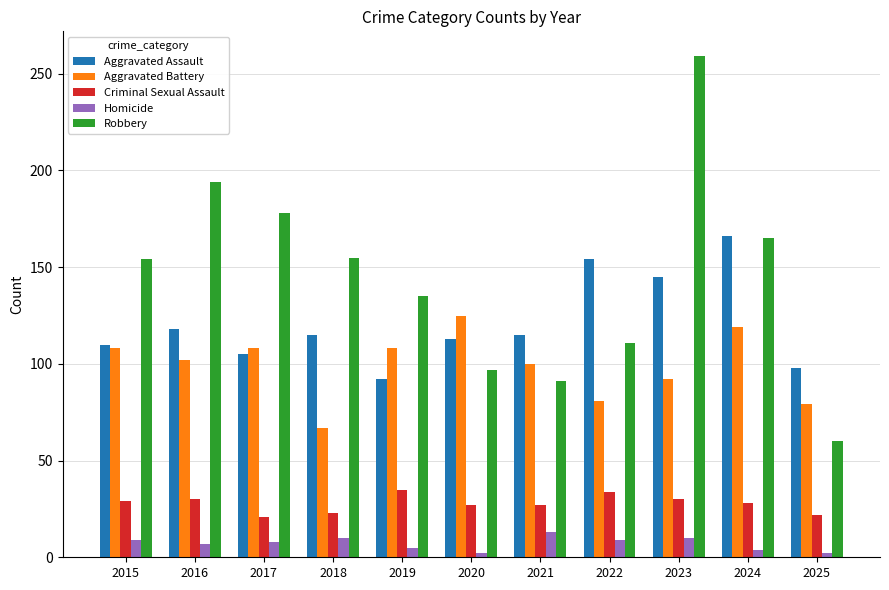

What is the difference between the highest and lowest values at 2025?

96